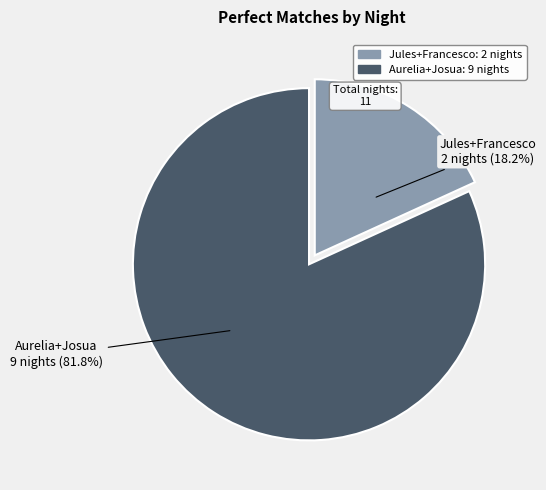

Which has a higher value, Aurelia+Josua or Jules+Francesco?

Aurelia+Josua